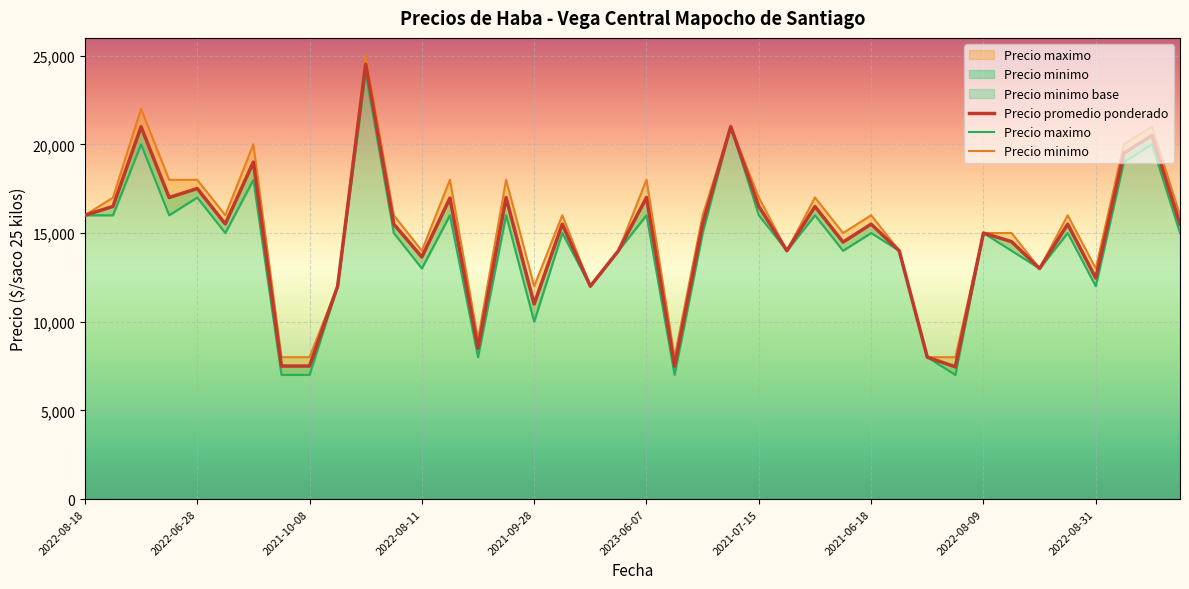

Is it true that Precio promedio ponderado equals 24770 at 2022-12-02?

False